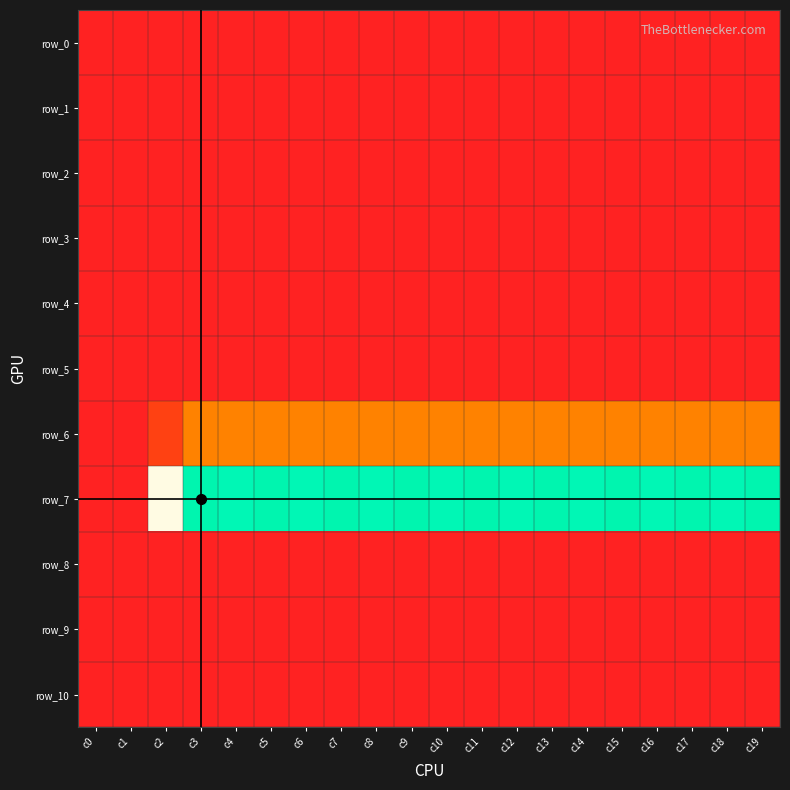

What is the spread (max minus min) of values at c9?

32